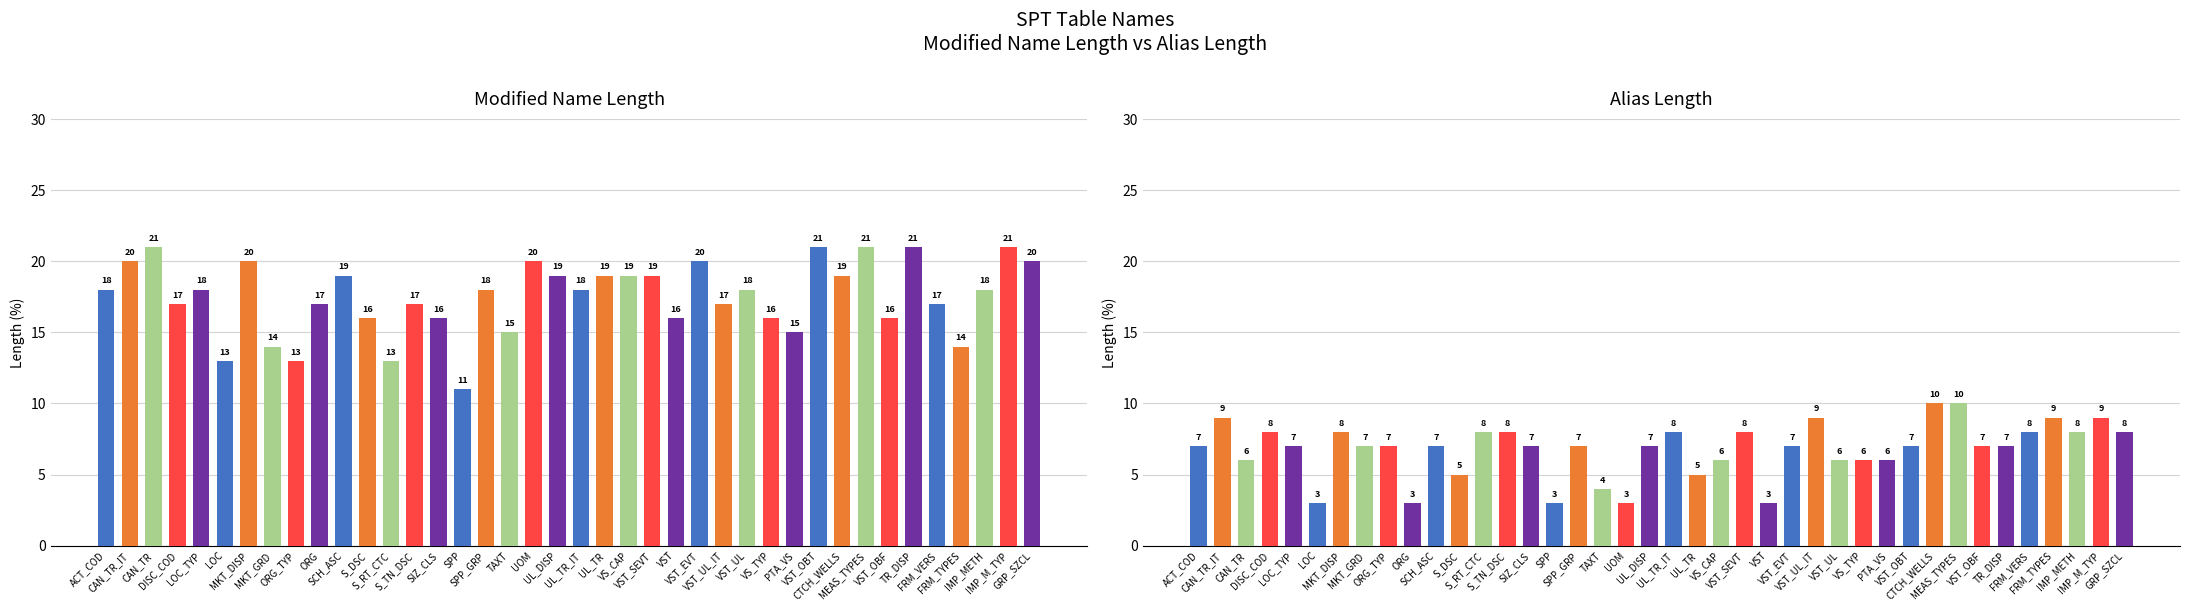

List the series in order of their overall mean, highest first.

Modified Name Length, Alias Length